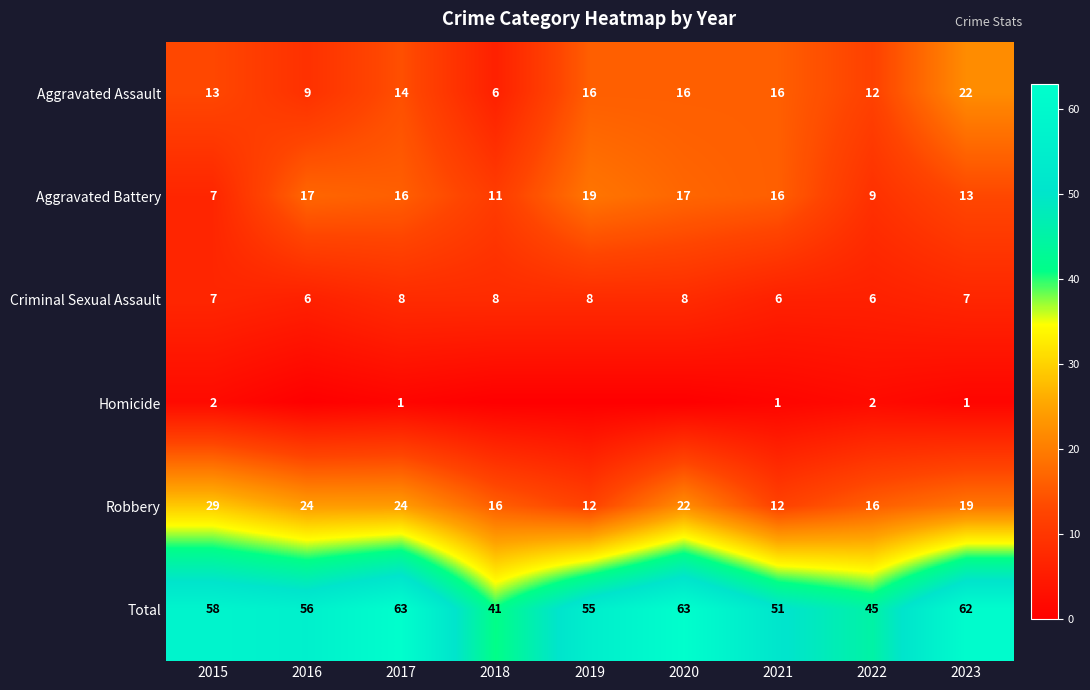

At which category is the sum across all series the highest?

2017